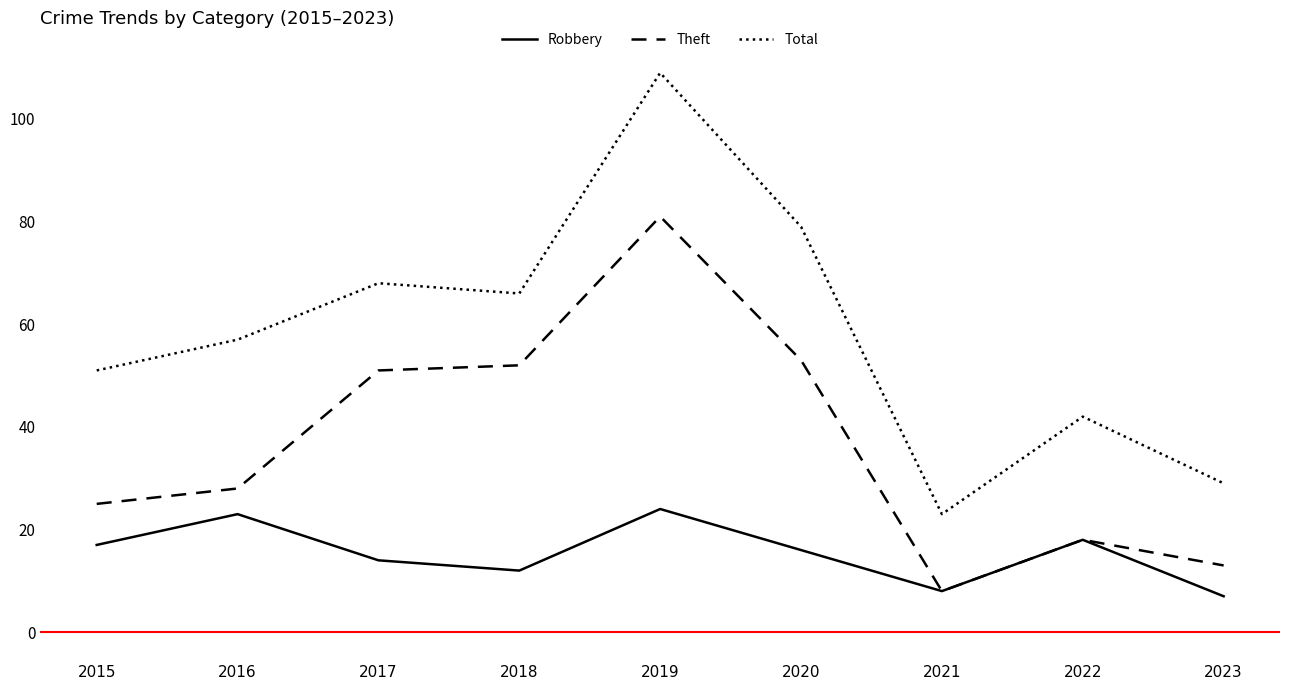

List the series in order of their peak value, highest first.

Total, Theft, Robbery